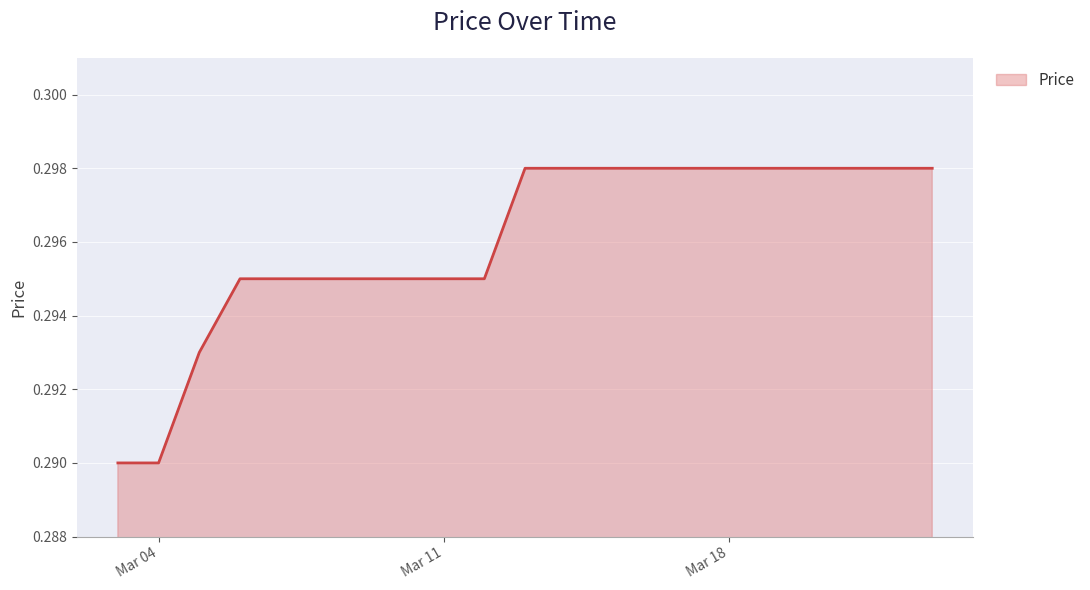

Does the chart have visible grid lines?

Yes